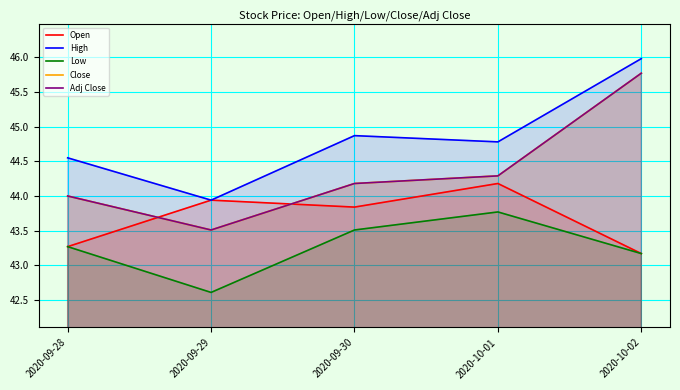

What is the label of the 5th point from the left?

2020-10-02